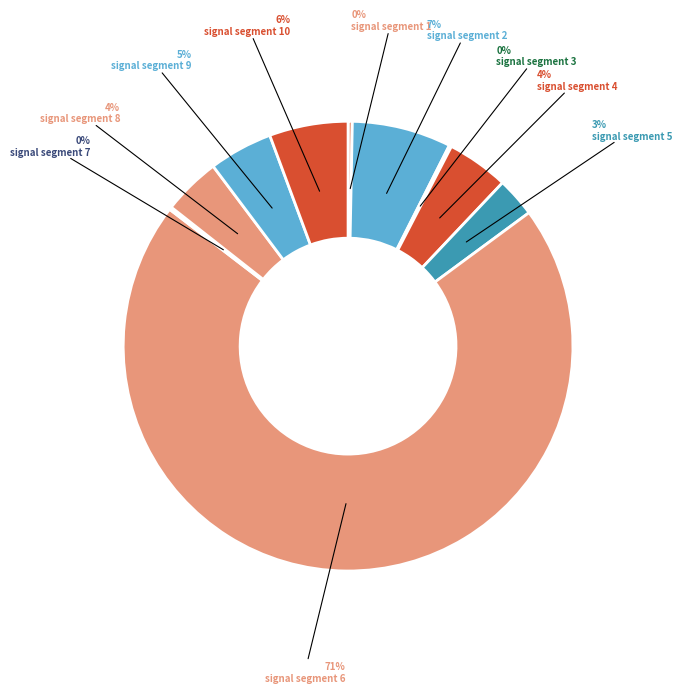

To the nearest percent, what percentage of the pie is signal segment 4?

4%